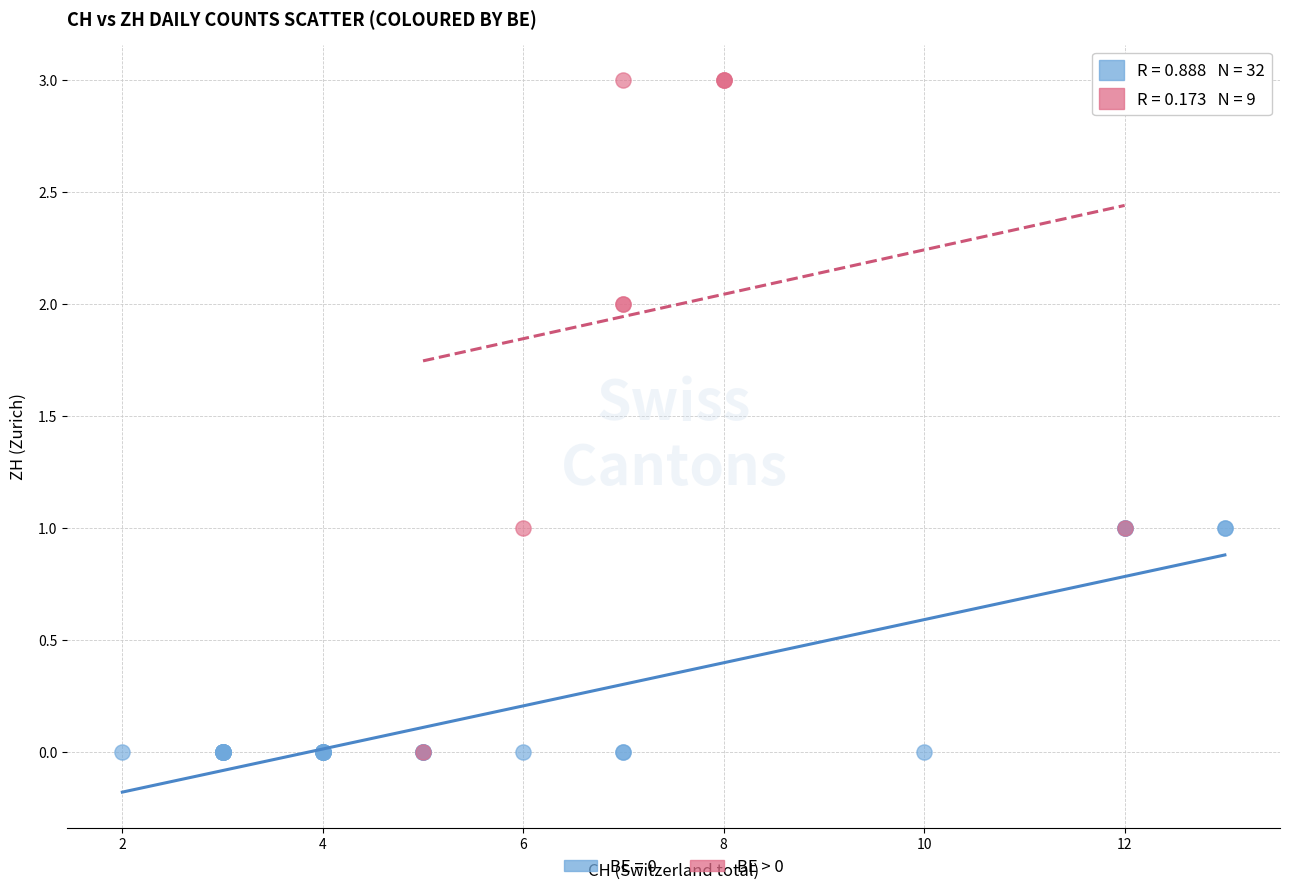

Which series contains the highest Y value?

BE > 0